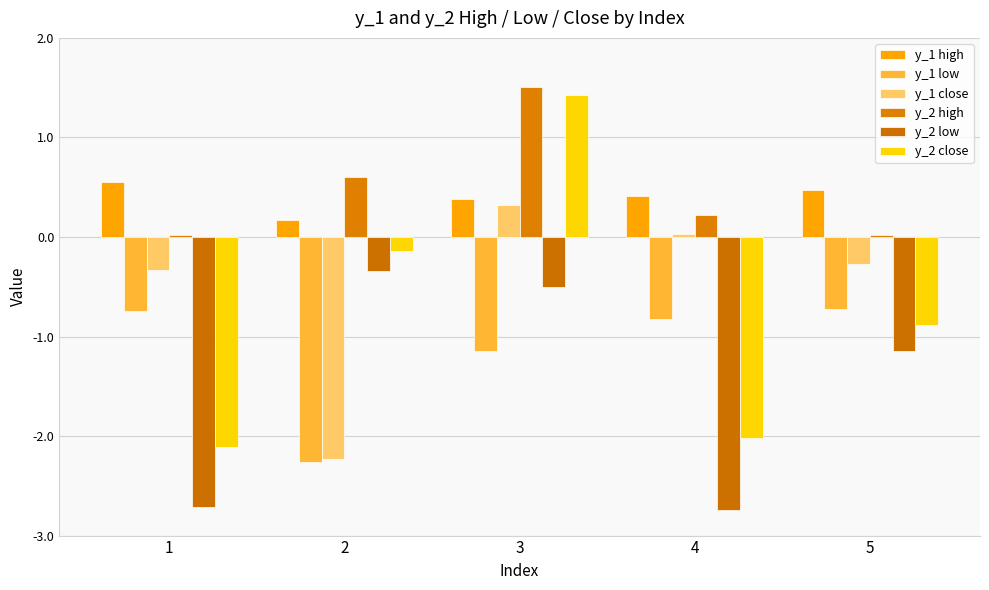

The value of y_1 close at 2 is -1.3. True or false?

False